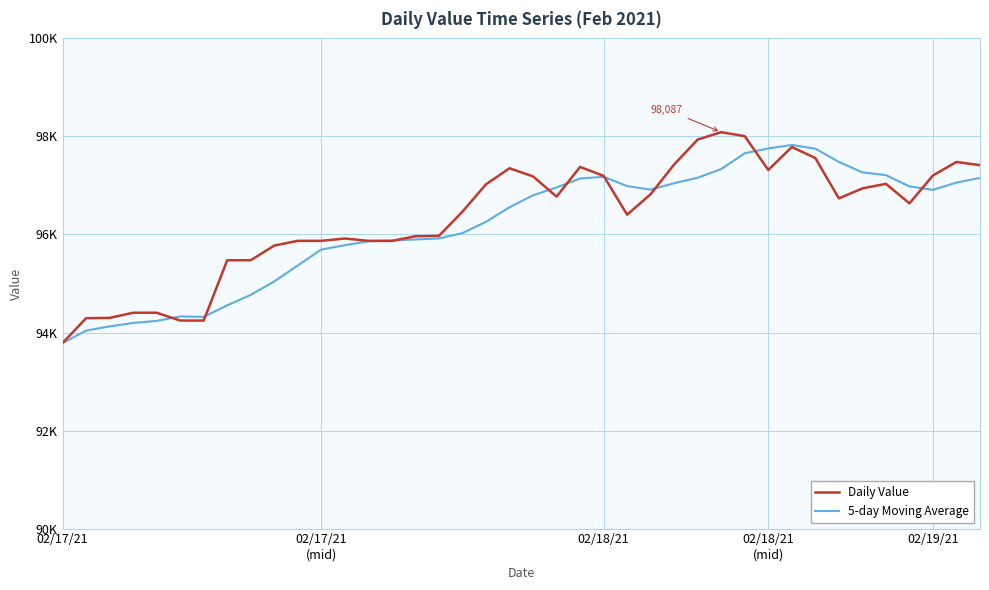

Reading left to right, what are all the values shown in this chart?

Daily Value: 93784.6	94291.8	94298.4	94403.4	94403.4	94244.1	94244.1	95474.5	95474.5	95773.6	95870.4	95870.4	95917.5	95870.4	95868.3	95964.4	95971.6	96465.9	97022.9	97350.9	97184.9	96772.3	97378.0	97196.1	96403.9	96822.1	97428.9	97937.4	98086.8	98006.2	97315.9	97784.0	97560.0	96735.7	96940.7	97033.2	96635.1	97203.9	97479.4	97414.1
5-day Moving Average: 93784.6	94038.2	94124.9	94194.6	94236.3	94328.2	94318.7	94553.9	94768.1	95042.2	95367.4	95692.7	95781.3	95860.5	95879.4	95898.2	95918.5	96028.1	96258.6	96555.1	96799.2	96959.4	97141.8	97176.4	96987.0	96914.5	97045.8	97157.7	97335.8	97656.3	97755.0	97826.0	97750.6	97480.3	97267.2	97210.7	96980.9	96909.7	97058.5	97153.1